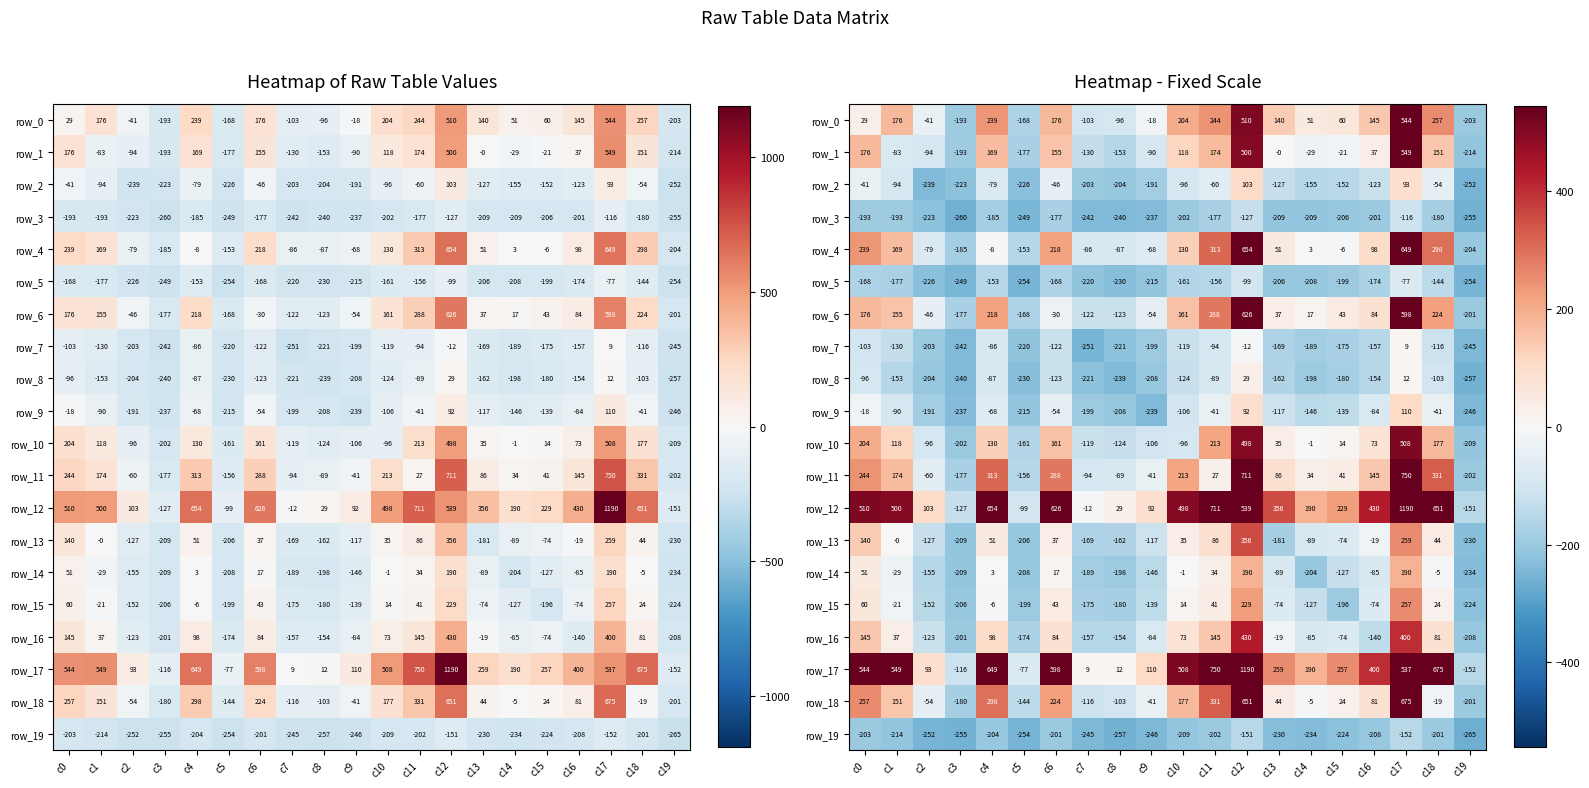

Which category has the lowest value across all series?

c19